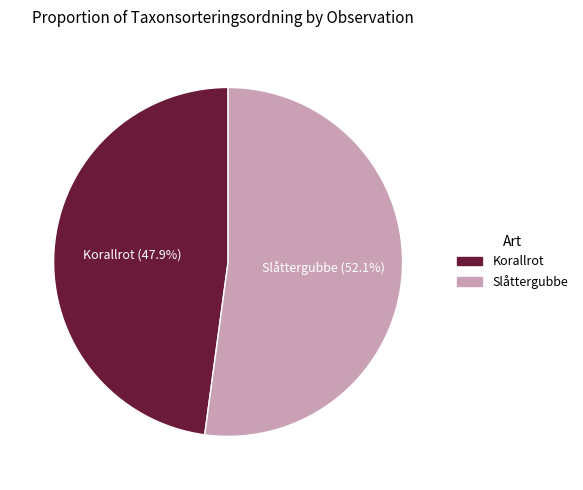

Is there a majority slice in this chart?

Yes